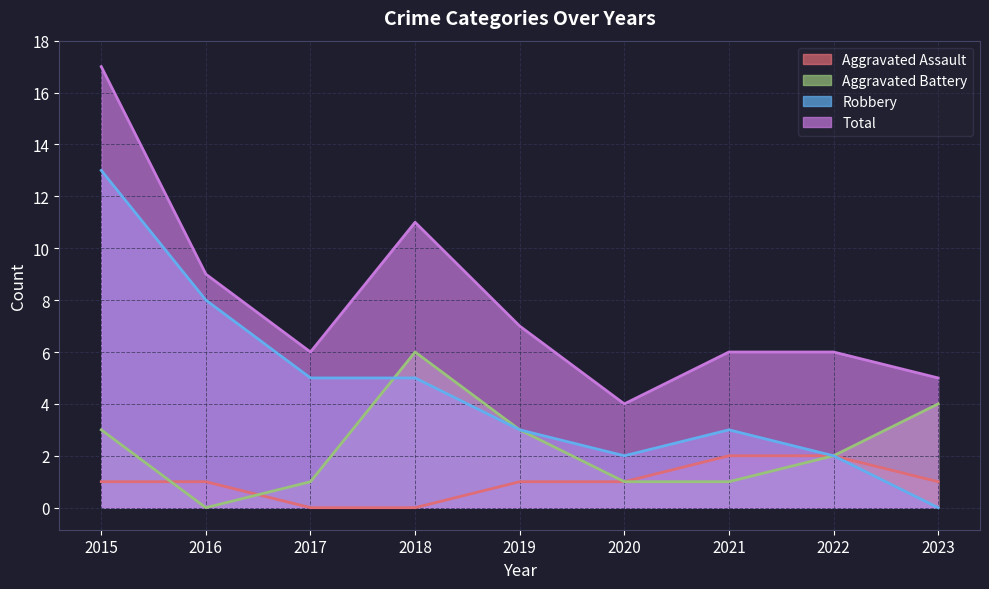

At which label does Total reach its minimum?

2020